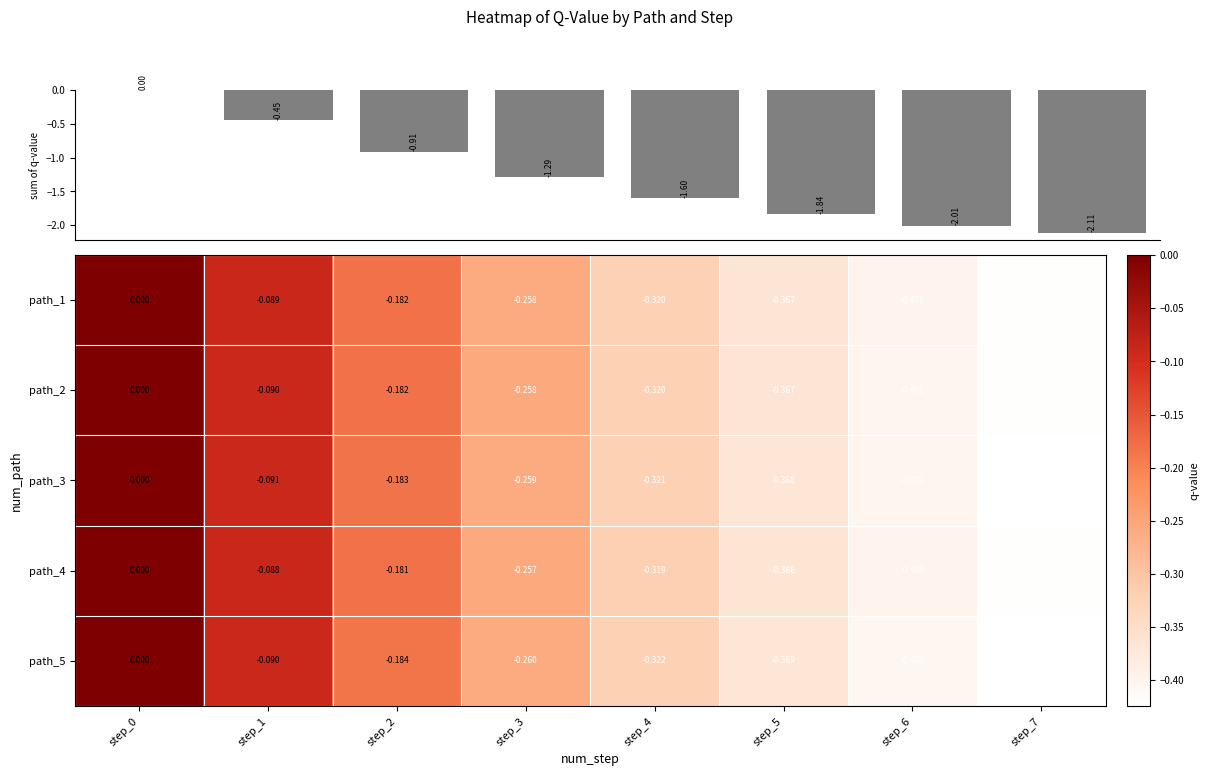

What is the sum of the col_sum values at step_7 and step_6?

-4.1